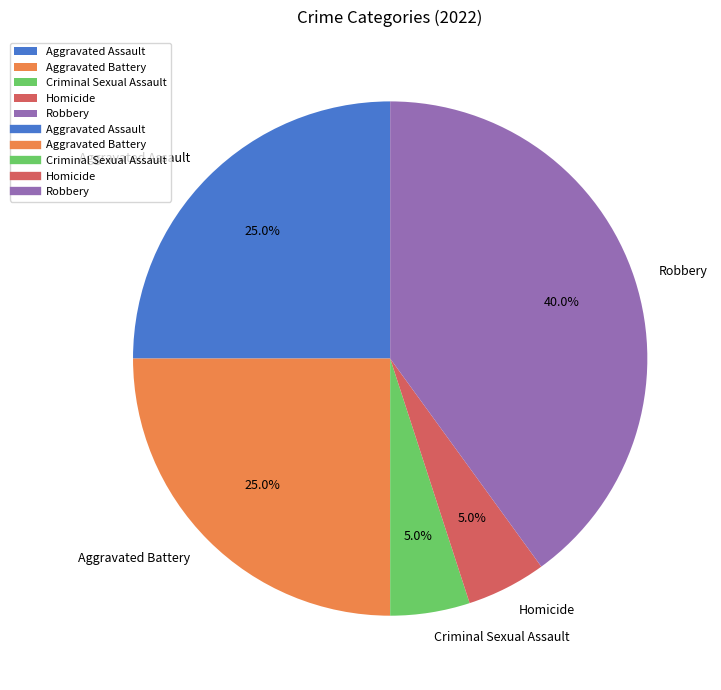

To the nearest percent, what portion does Robbery represent?

40%